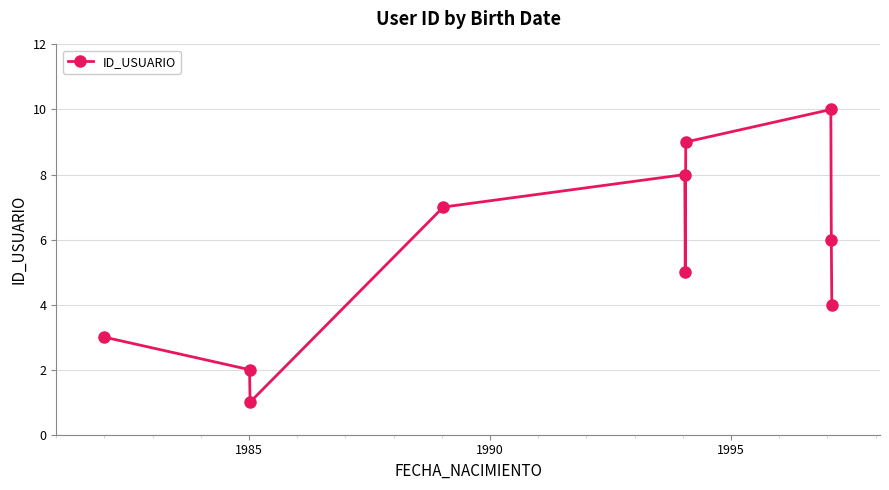

What is the sum of all values?

55